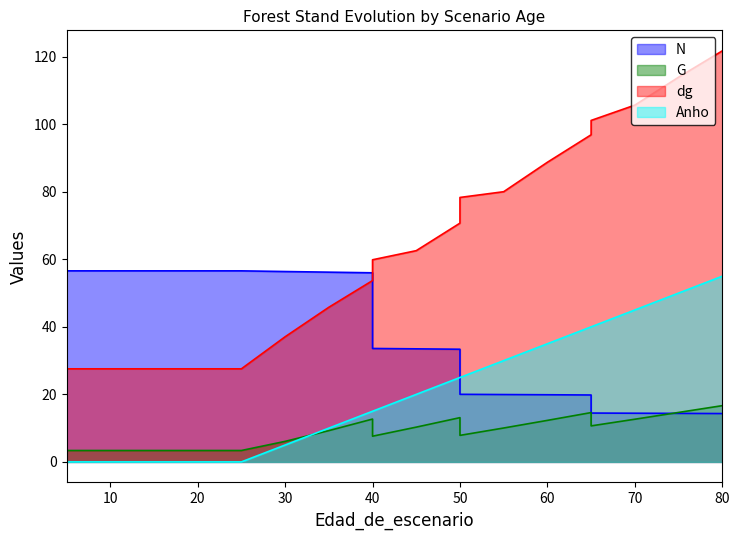

Which label corresponds to the largest value in the chart?

80